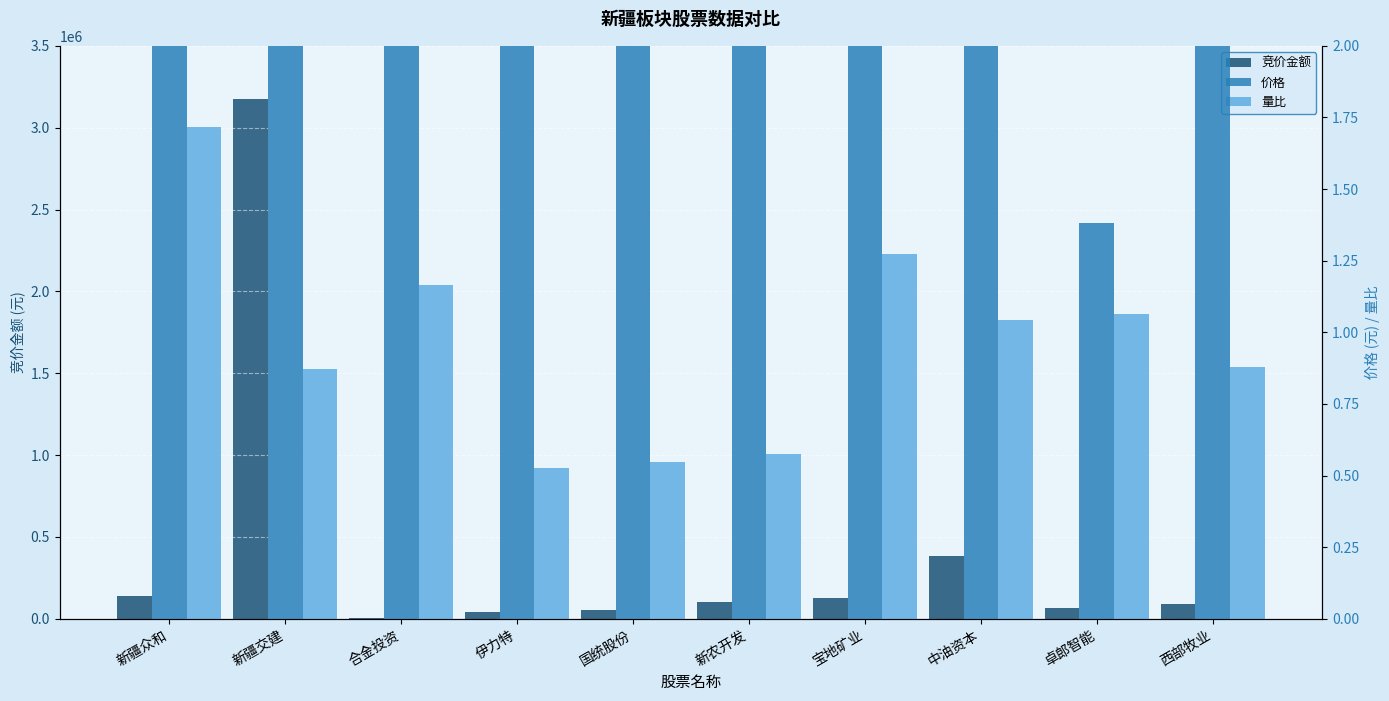

What is the label of the 4th bar from the left?

伊力特